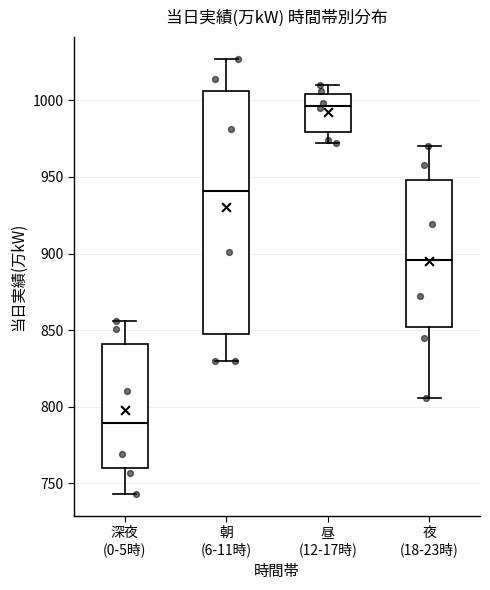

Comparing the boxes themselves (not the whiskers), which one is the tallest?

朝 (6-11時)